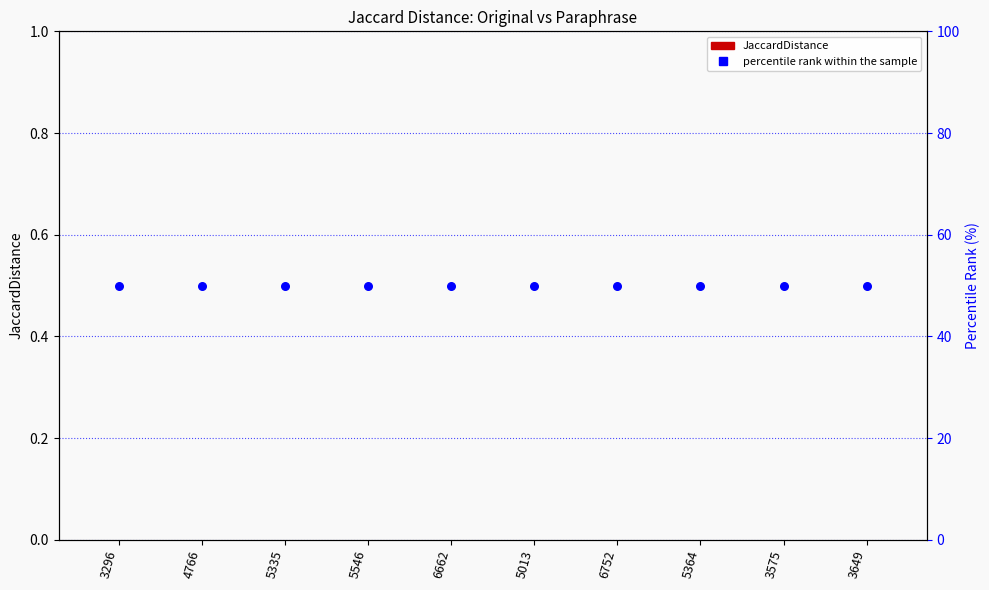

What are all the series names shown in the legend?

JaccardDistance, percentile rank within the sample